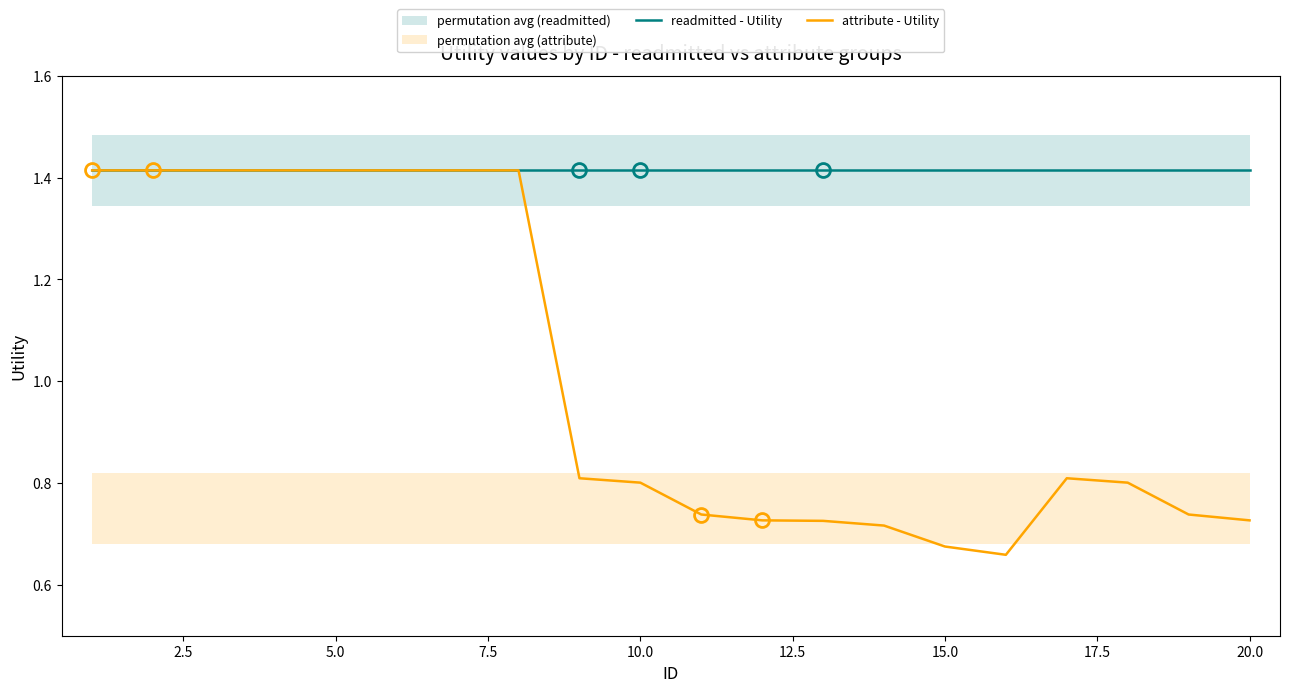

How many distinct data groups are displayed?

2